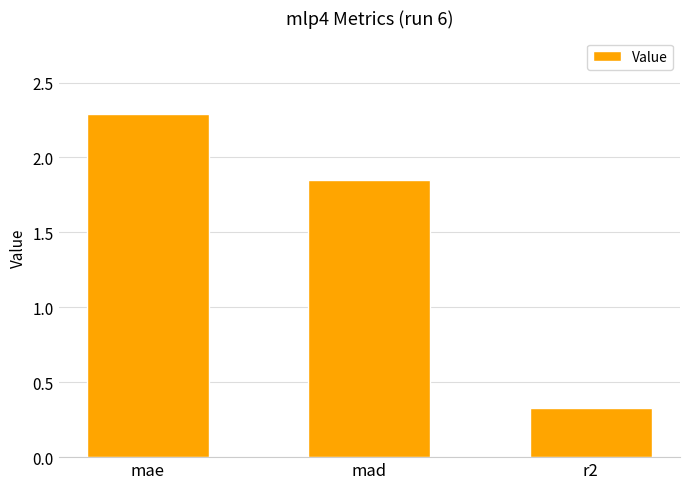

Read the value at mae.

2.3